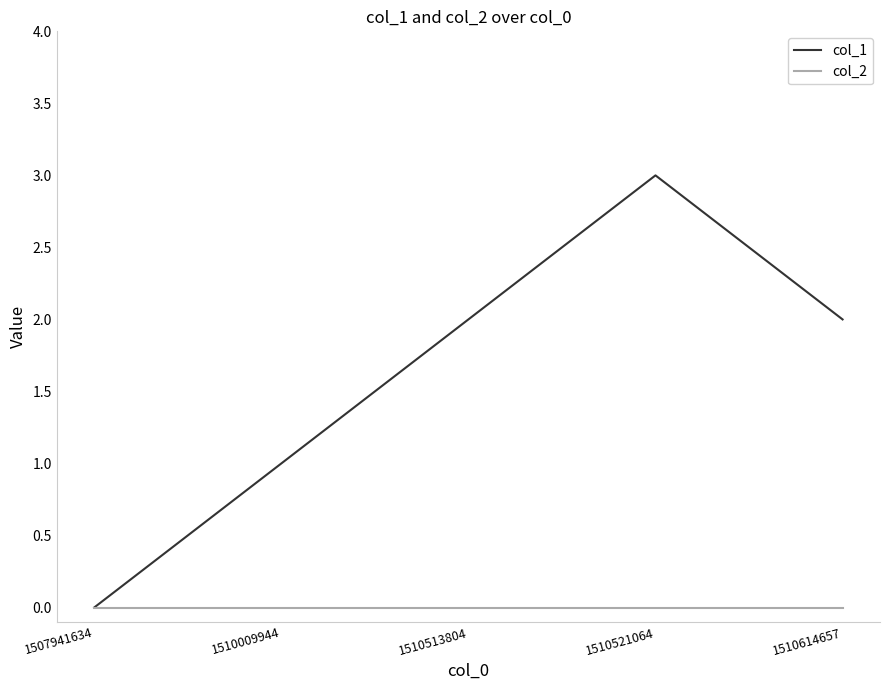

Which label corresponds to the largest value in the chart?

1510521064